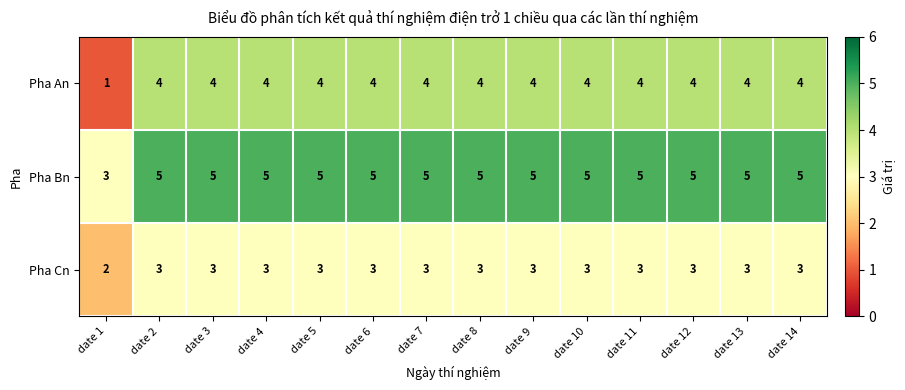

What is the difference between the second highest and minimum values in the Pha An series?

3